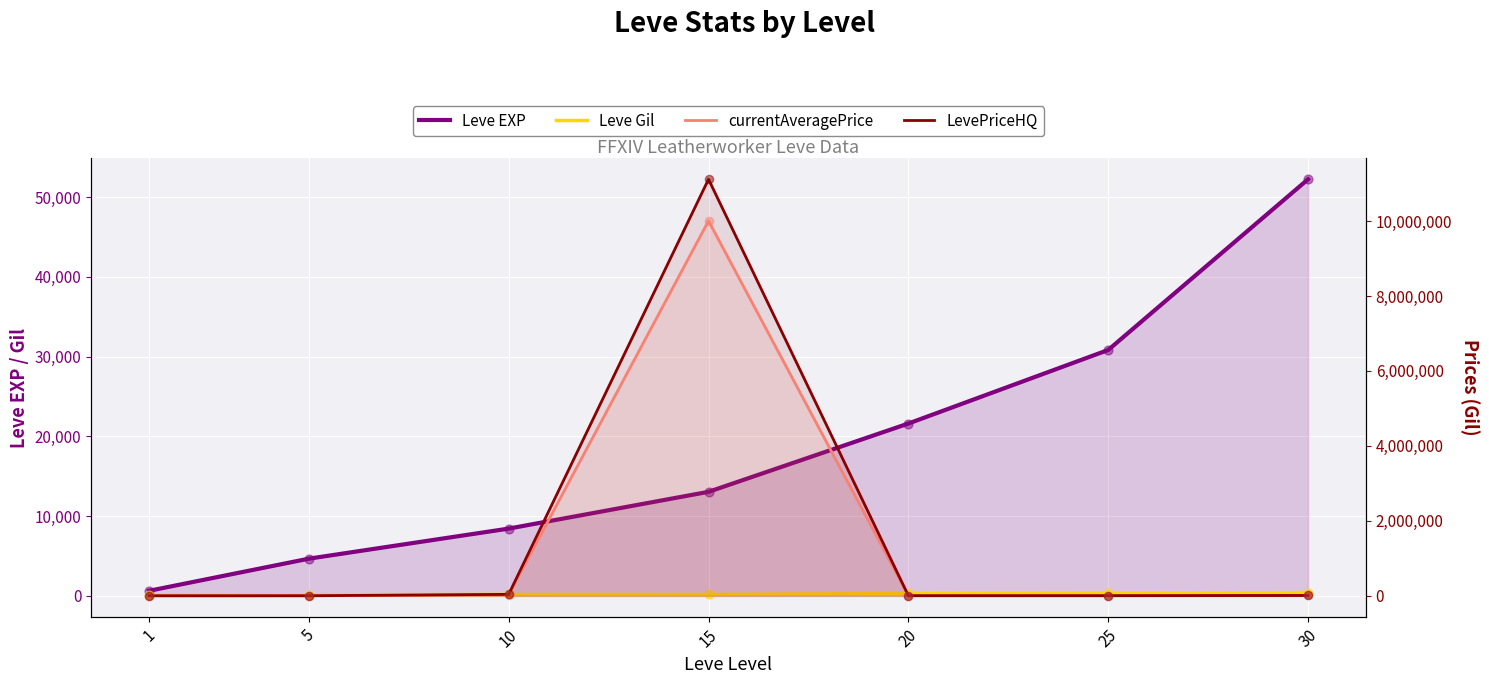

Which series reaches the minimum Y coordinate?

Leve Gil